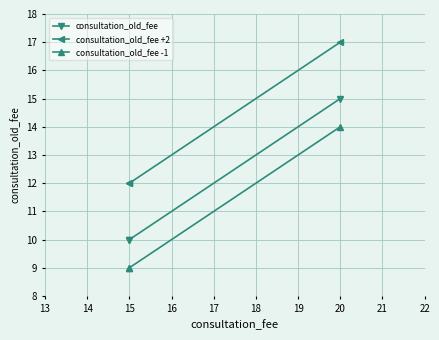

What is the value of the consultation_old_fee -1 point at the 1st from the left?

9